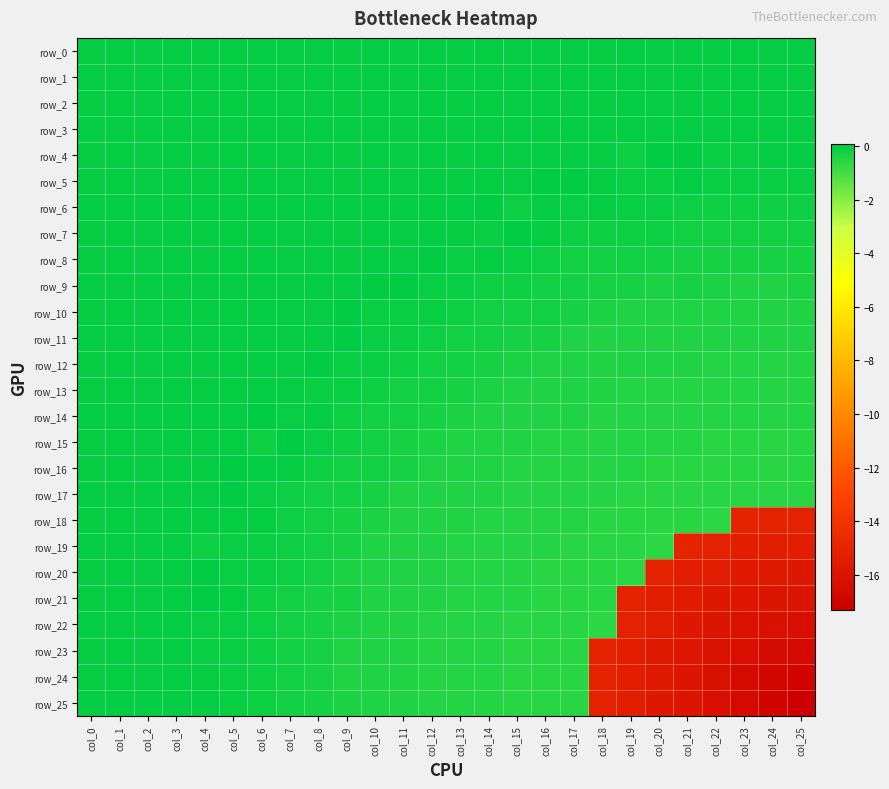

Rank the series by their maximum value, from highest to lowest.

row_6, row_14, row_5, row_9, row_10, row_16, row_4, row_8, row_12, row_21, row_20, row_17, row_11, row_7, row_15, row_0, row_1, row_2, row_3, row_13, row_18, row_19, row_22, row_23, row_24, row_25